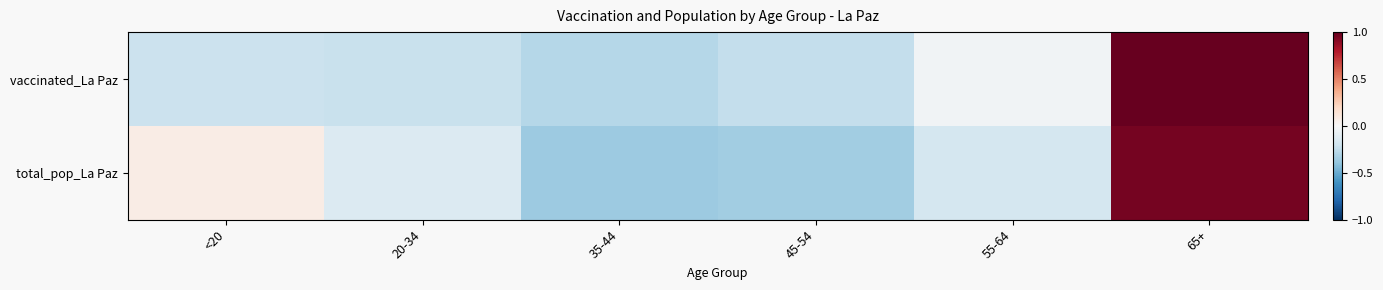

Which has a higher value, 20-34 or 45-54?

20-34